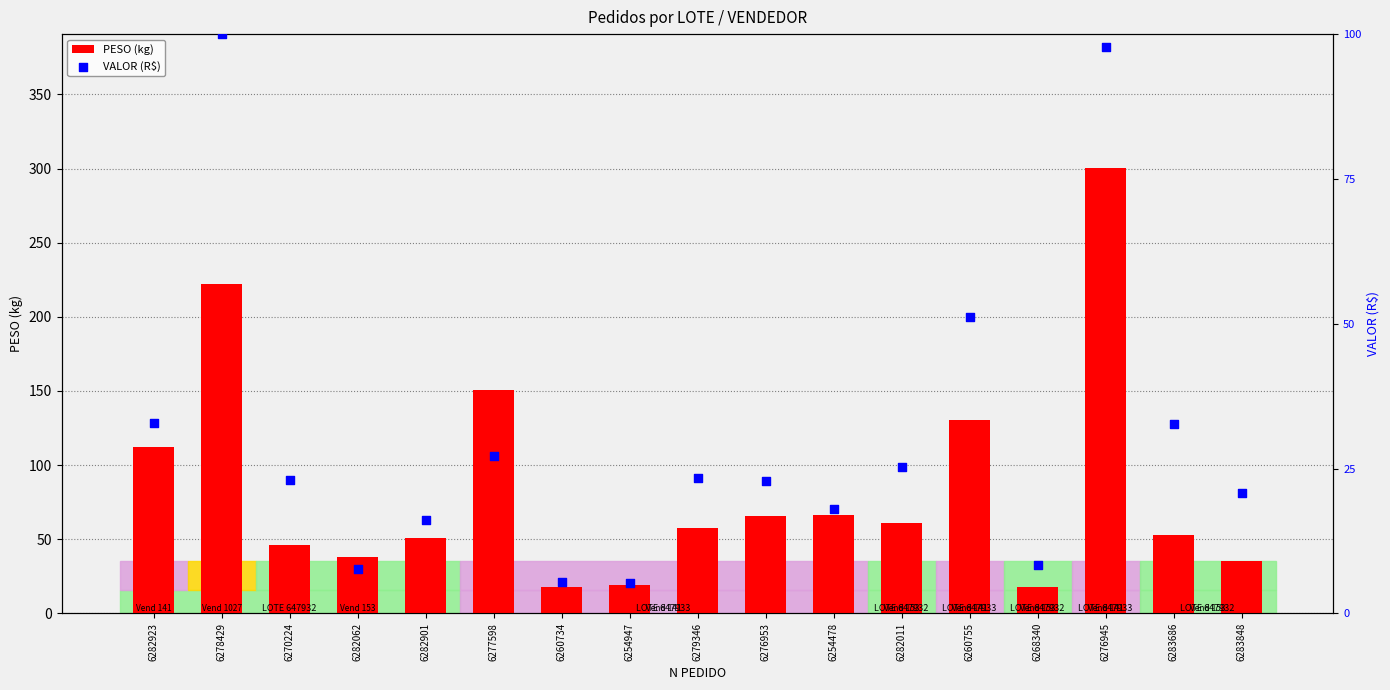

Which series has the largest total across all categories?

PESO (kg)